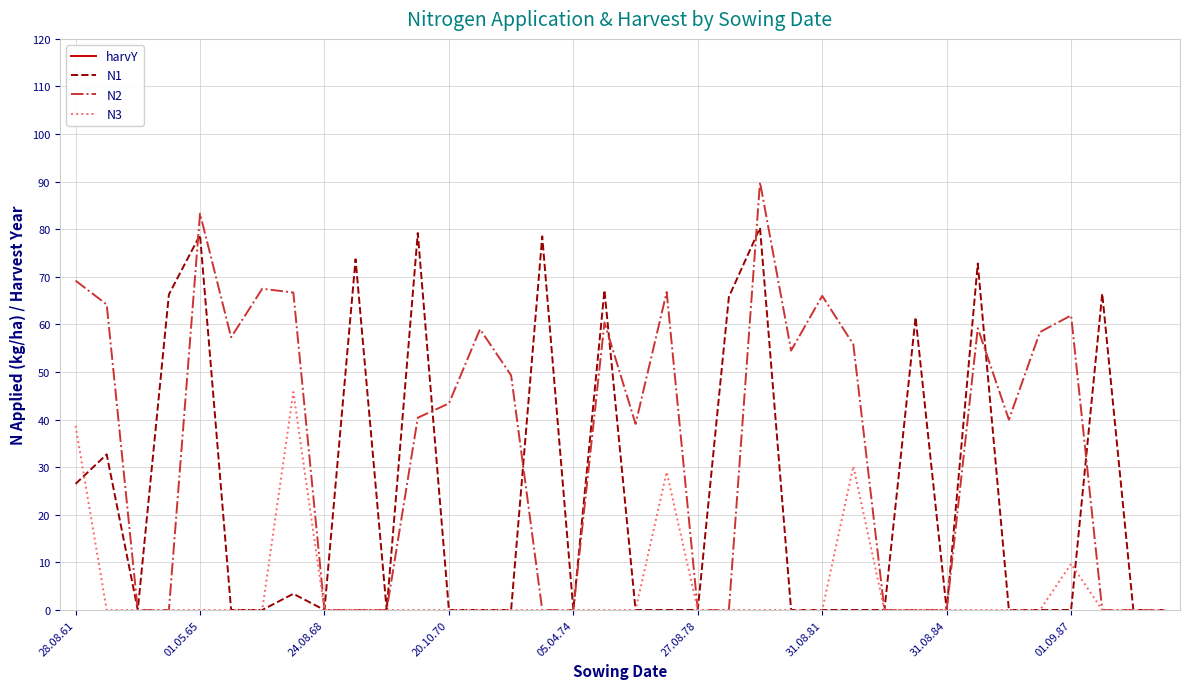

The N1 series shows 0.0 at 24.08.68. True or false?

True